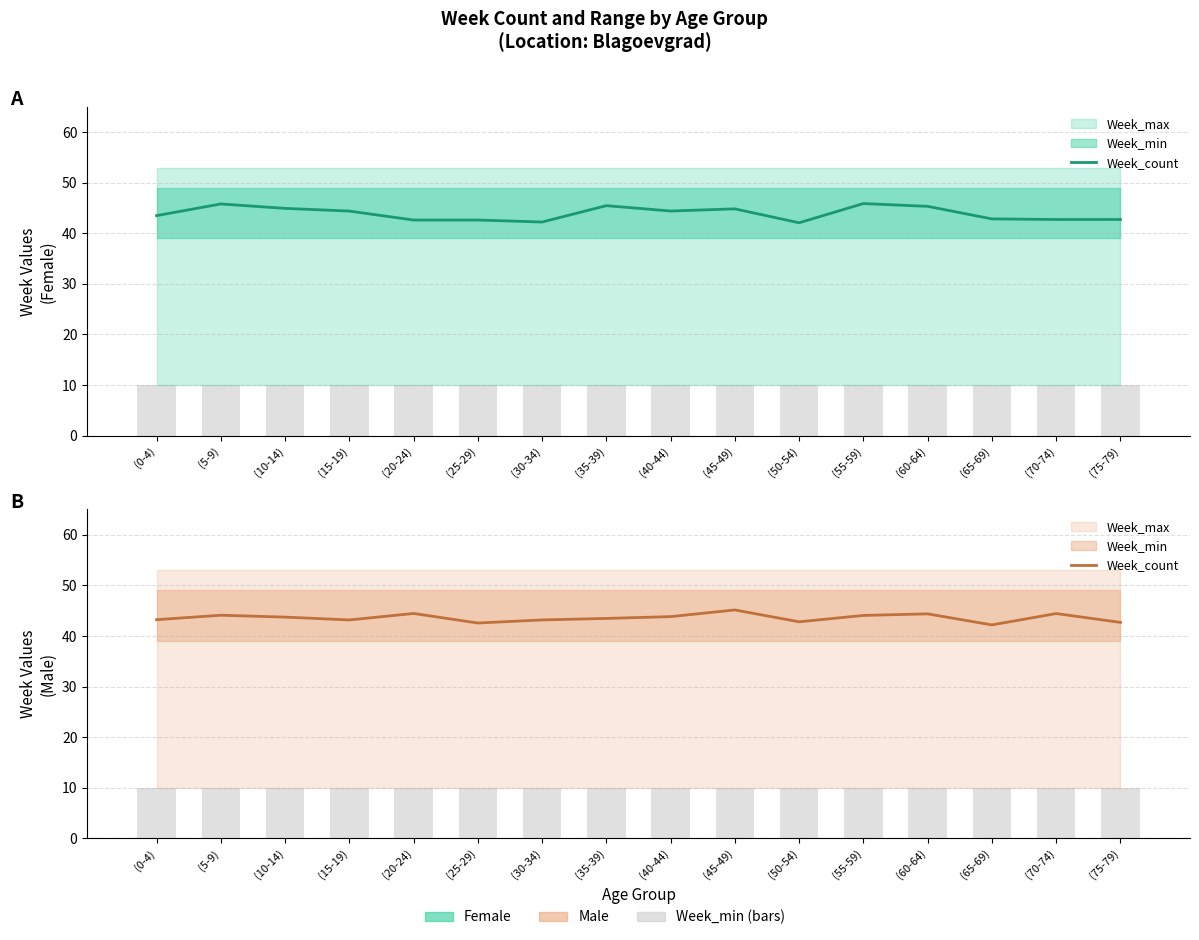

The value at (40-44) is 28.9. True or false?

False